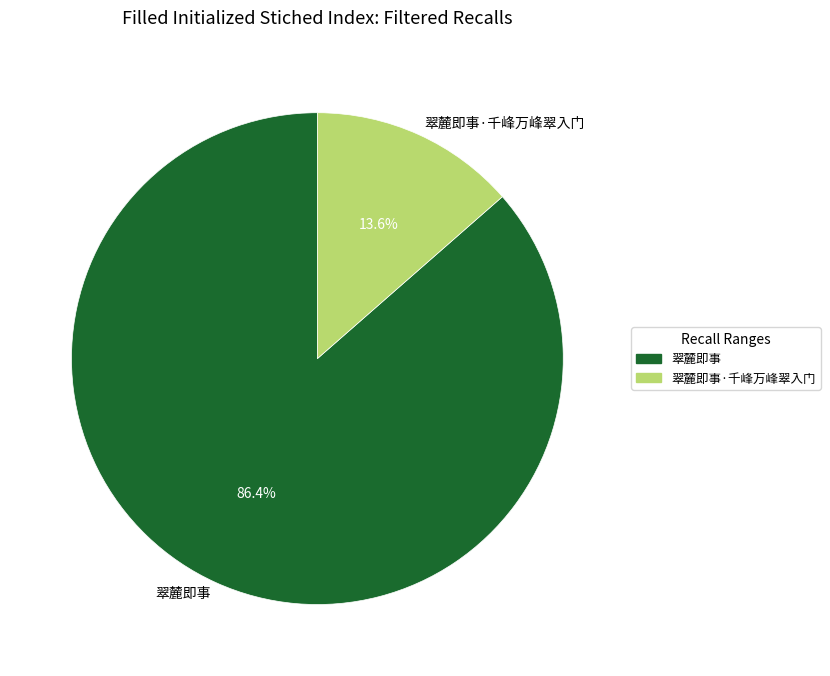

Is there a majority slice in this chart?

Yes